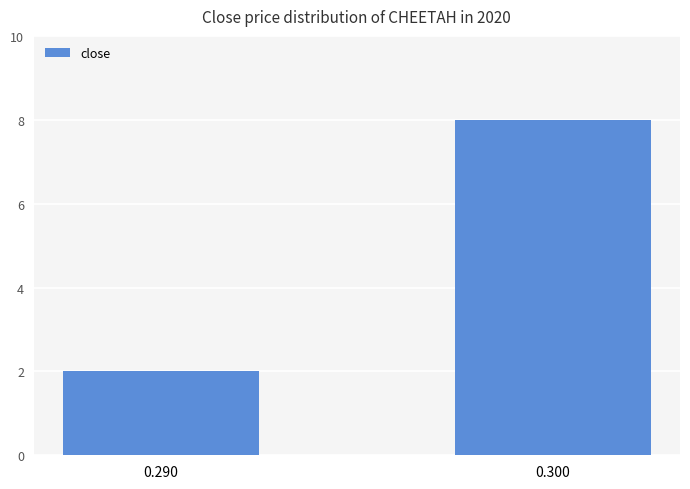

What is the average value?

5